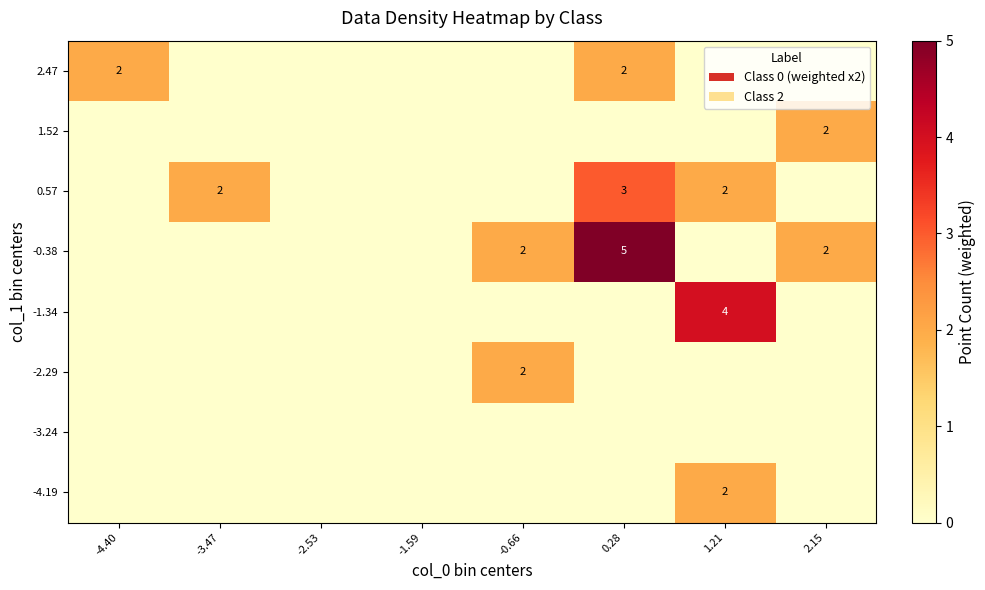

List the labels in order of -2.29 value, largest first.

-0.66, -4.40, -3.47, -2.53, -1.59, 0.28, 1.21, 2.15